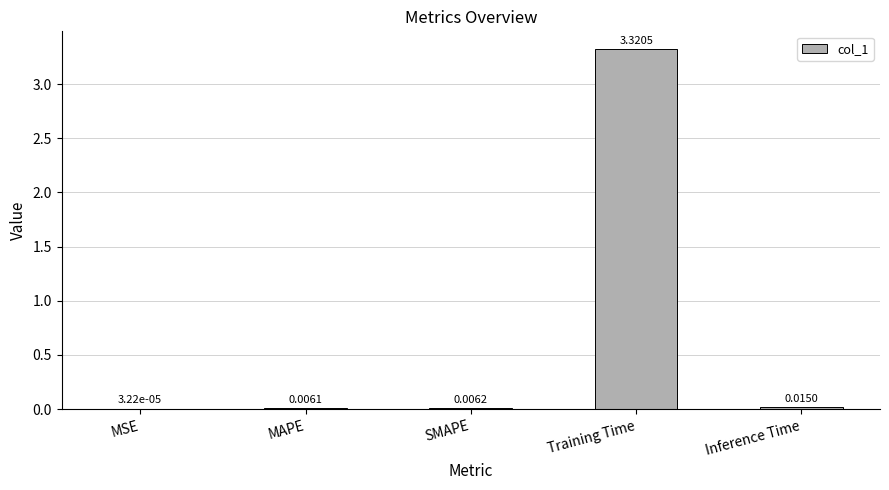

Which label corresponds to the largest value in the chart?

Training Time